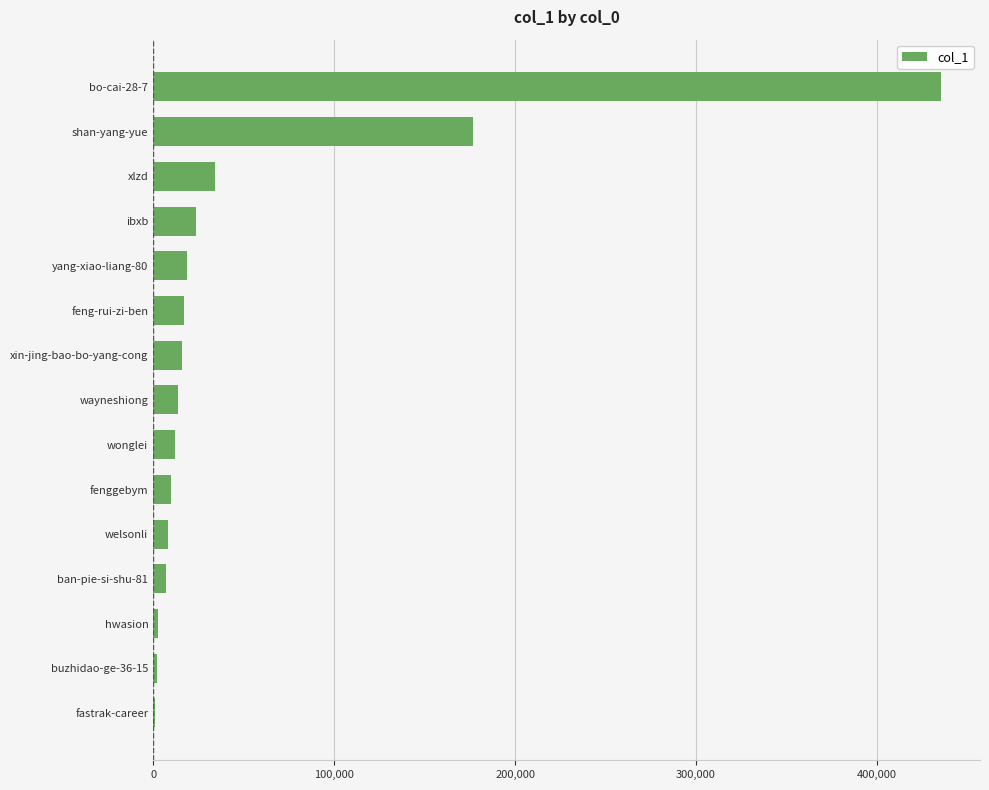

What is the maximum value shown in the chart?

435220